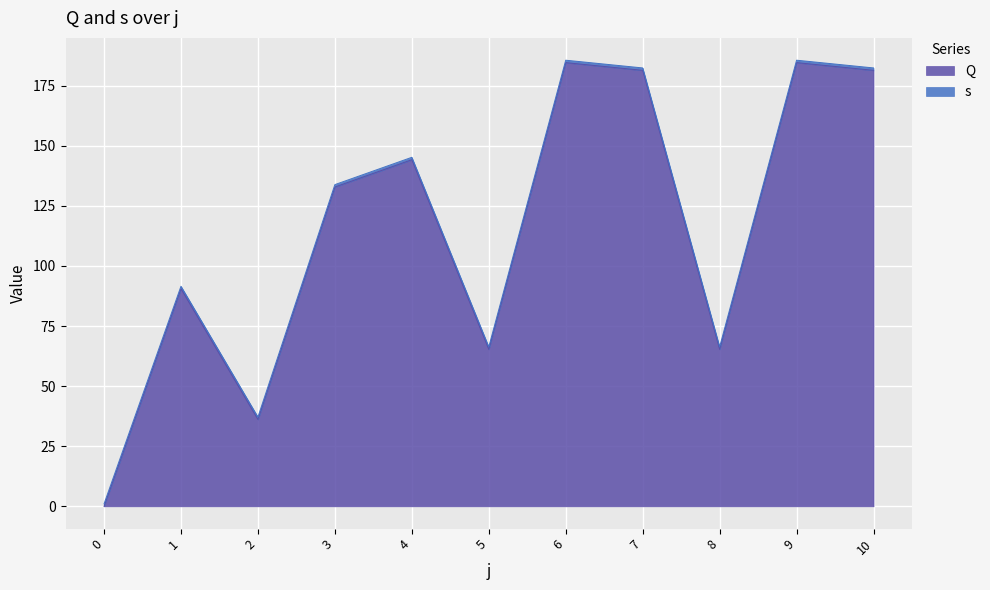

Reading left to right, extract all data points from this chart.

0=0.0	1=90.6	2=36.1	3=132.8	4=144.2	5=65.3	6=184.6	7=181.4	8=65.3	9=184.6	10=181.4